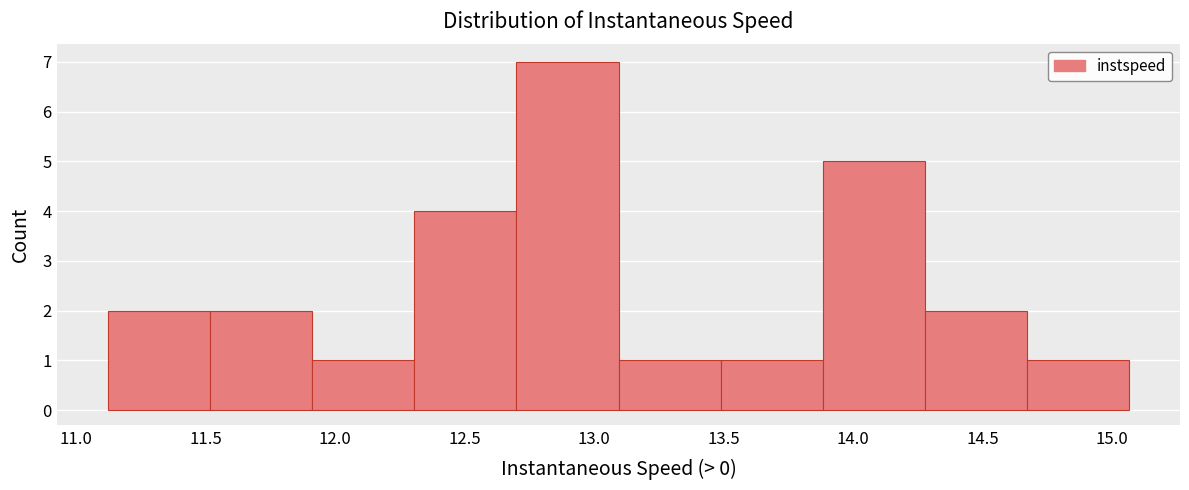

What is the height of the bar covering 12.30 to 12.70 on the x-axis? Neither the bar edges nor the heights are printed on the chart, so give them approximately, as read against the axes.

4